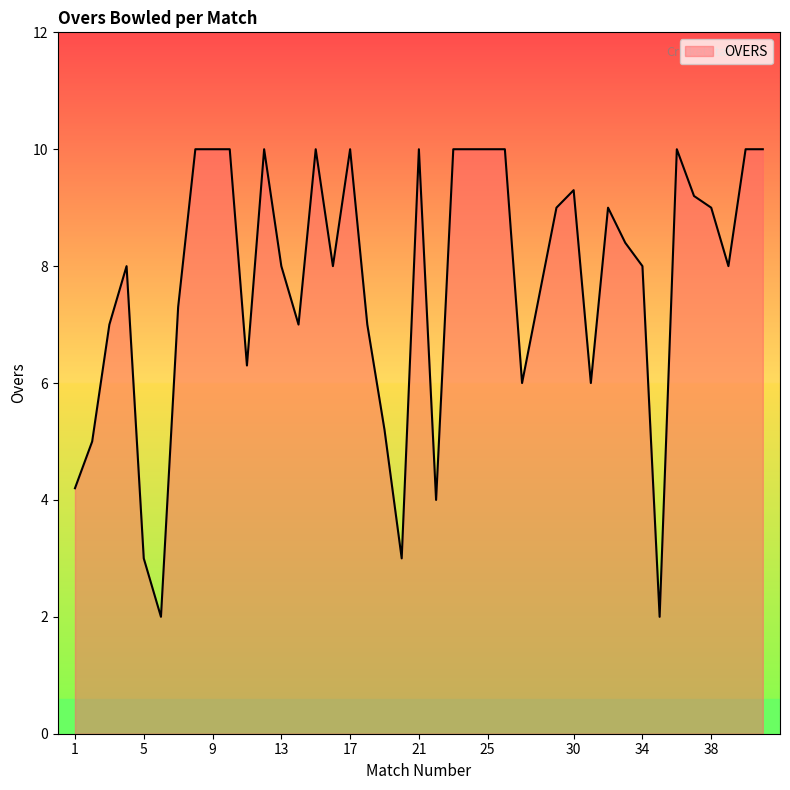

What is the greatest value displayed?

10.0